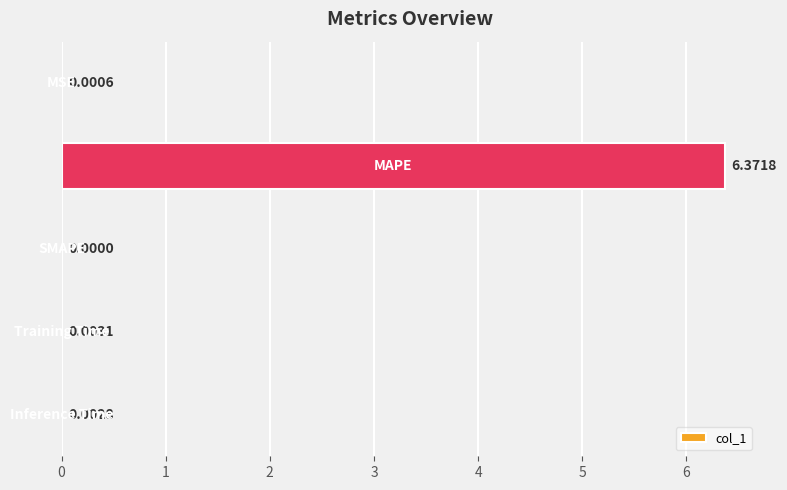

List the labels in order of value, smallest first.

2, 0, 4, 3, 1